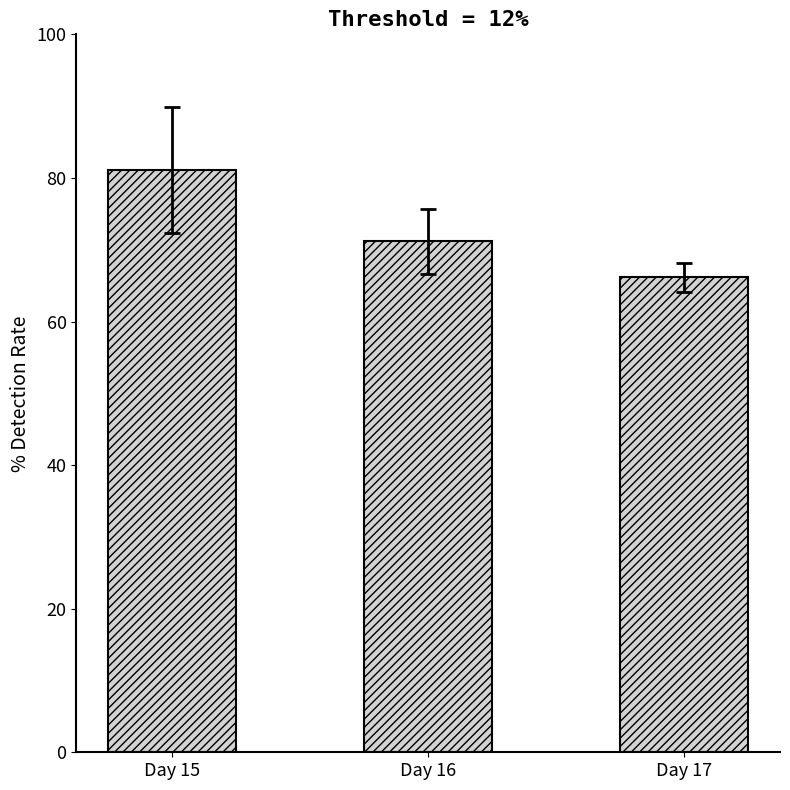

List the labels in order of value, smallest first.

Day 17, Day 16, Day 15